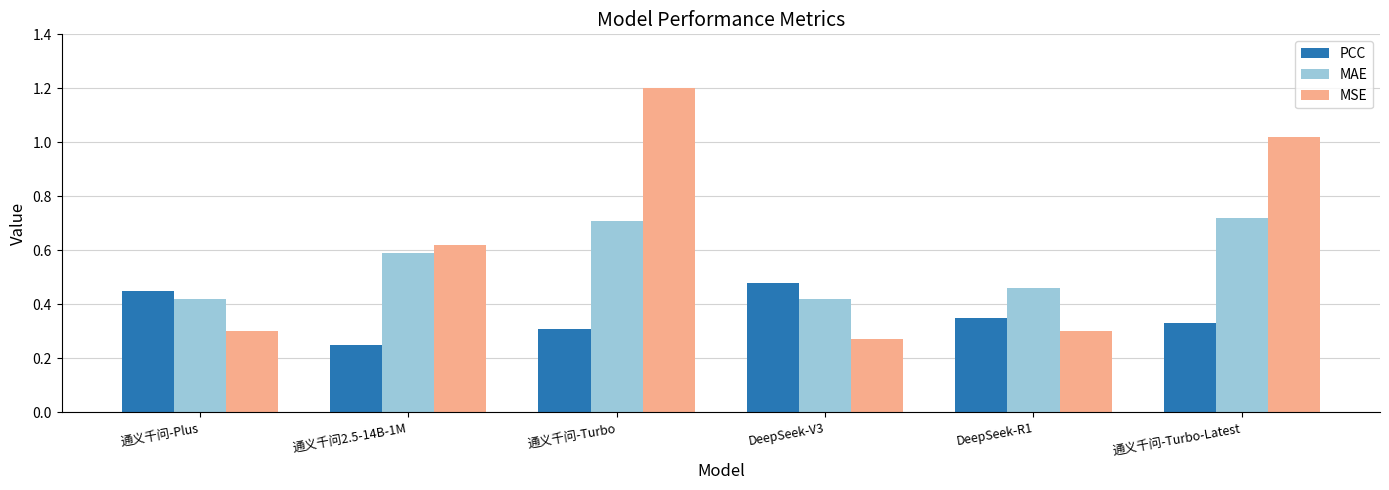

True or false: PCC has a value of 0.2 at 通义千问-Plus.

False